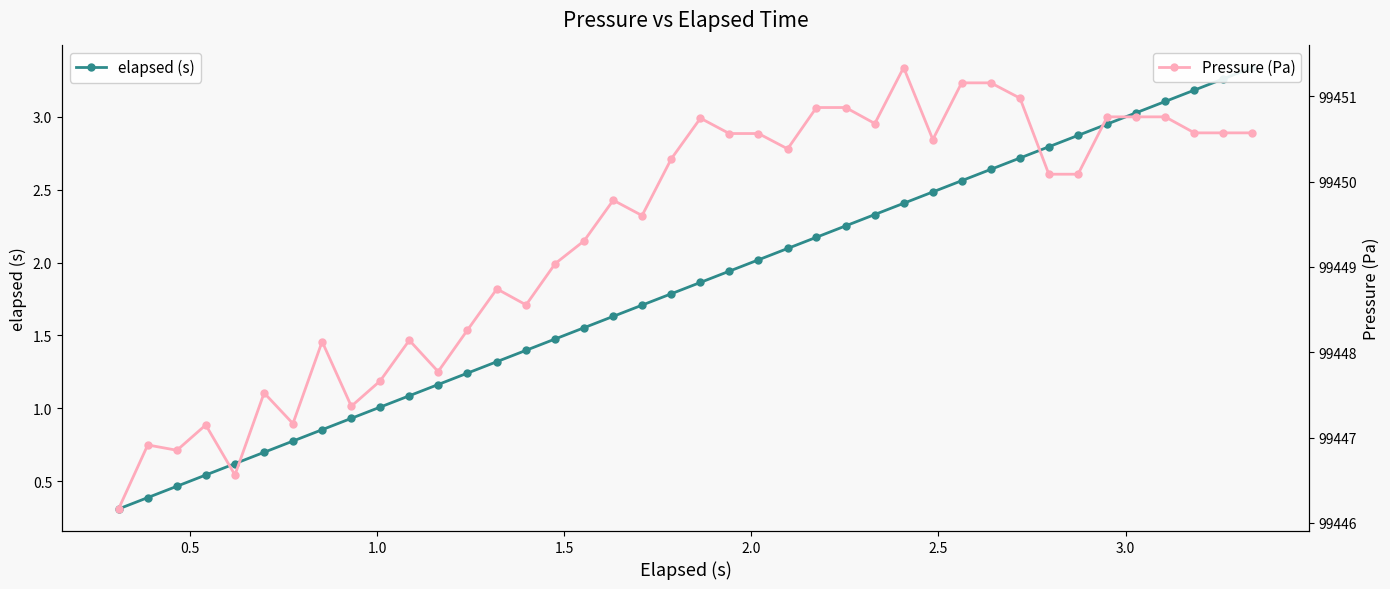

What is the value of the elapsed (s) point at the 15th from the left?

1.4